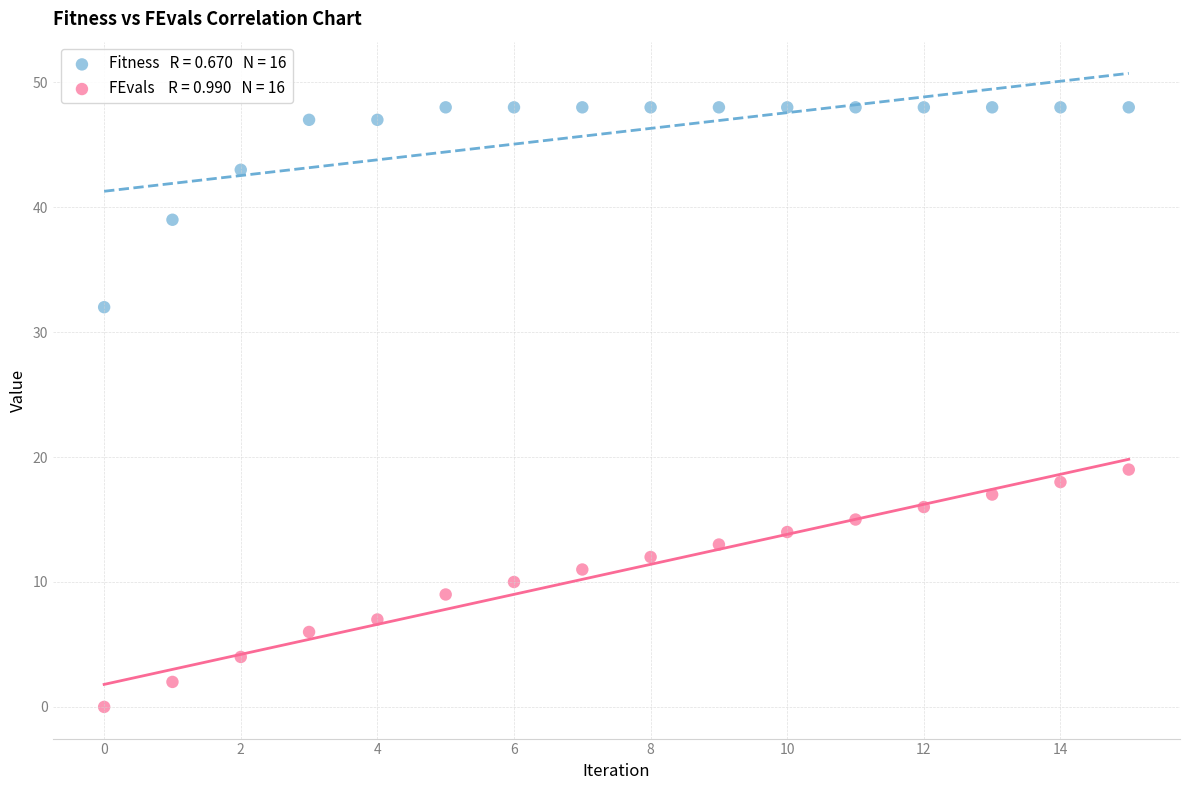

Across all series, what Y value is closest to 24?

19